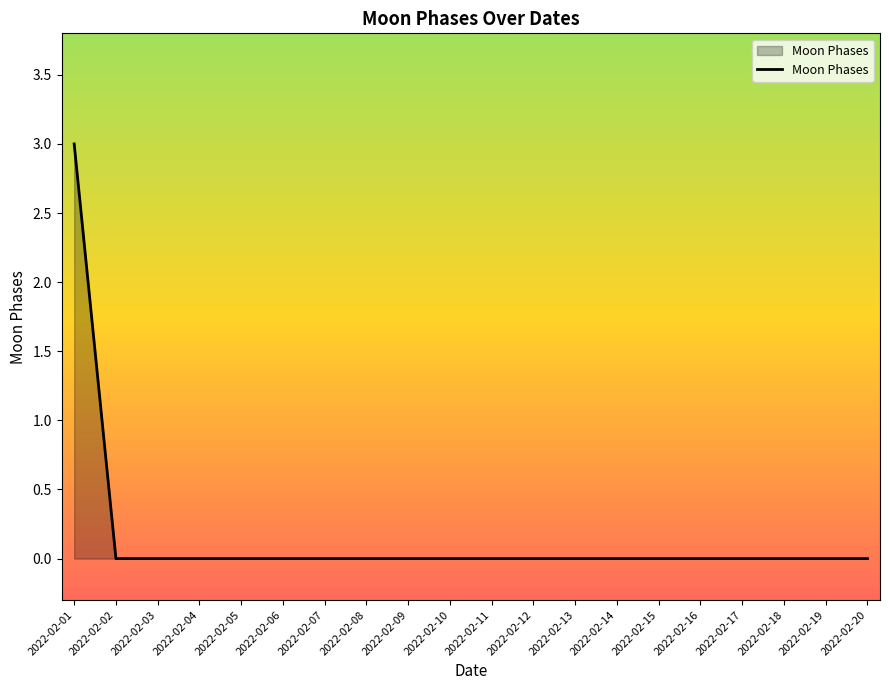

What is the sum of all values?

3